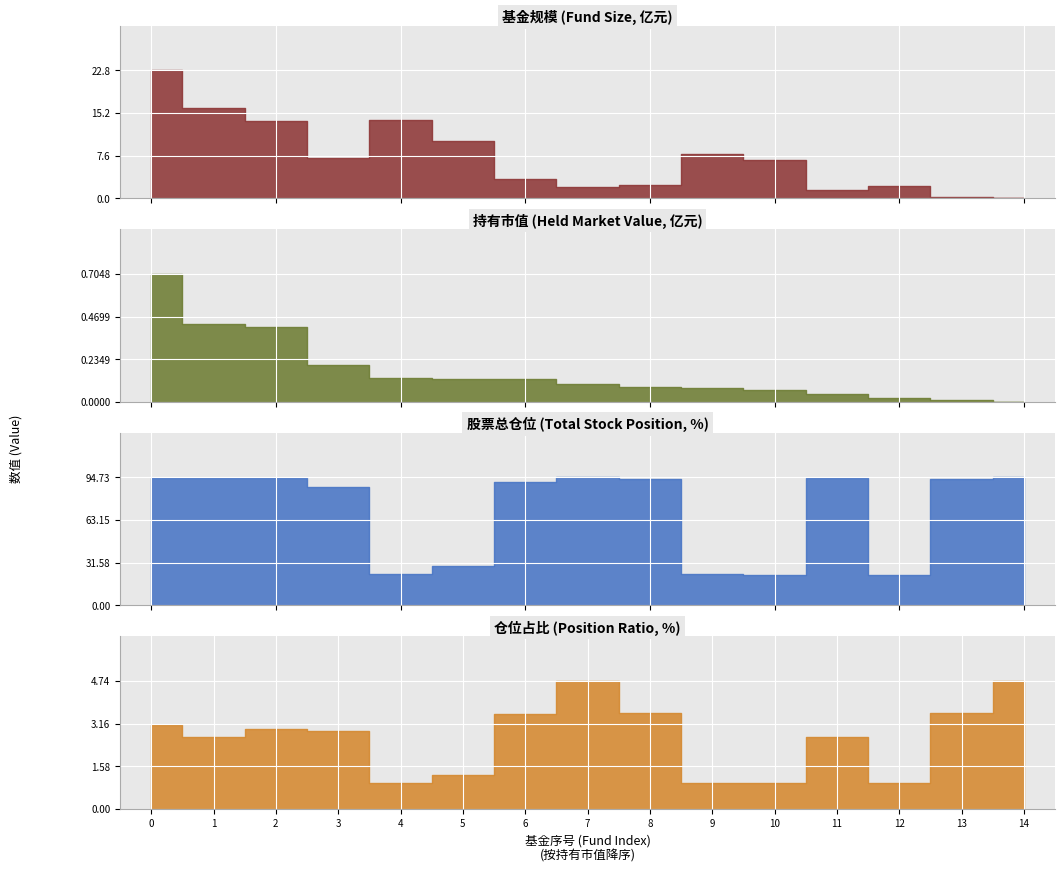

What value does the 基金规模 series have at 6?

3.5